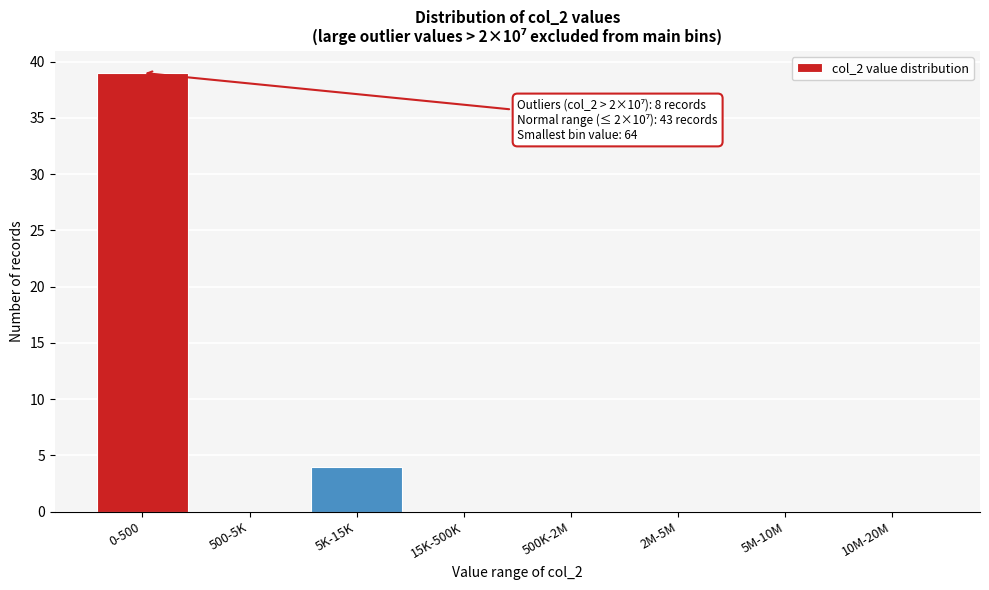

Reading left to right, what are all the values shown in this chart?

0-500=39	500-5K=0	5K-15K=4	15K-500K=0	500K-2M=0	2M-5M=0	5M-10M=0	10M-20M=0